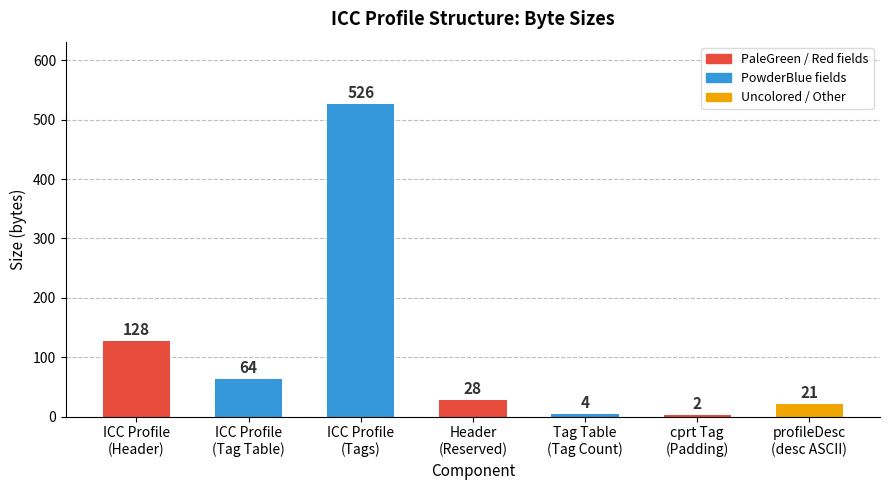

Are the bars horizontal?

No